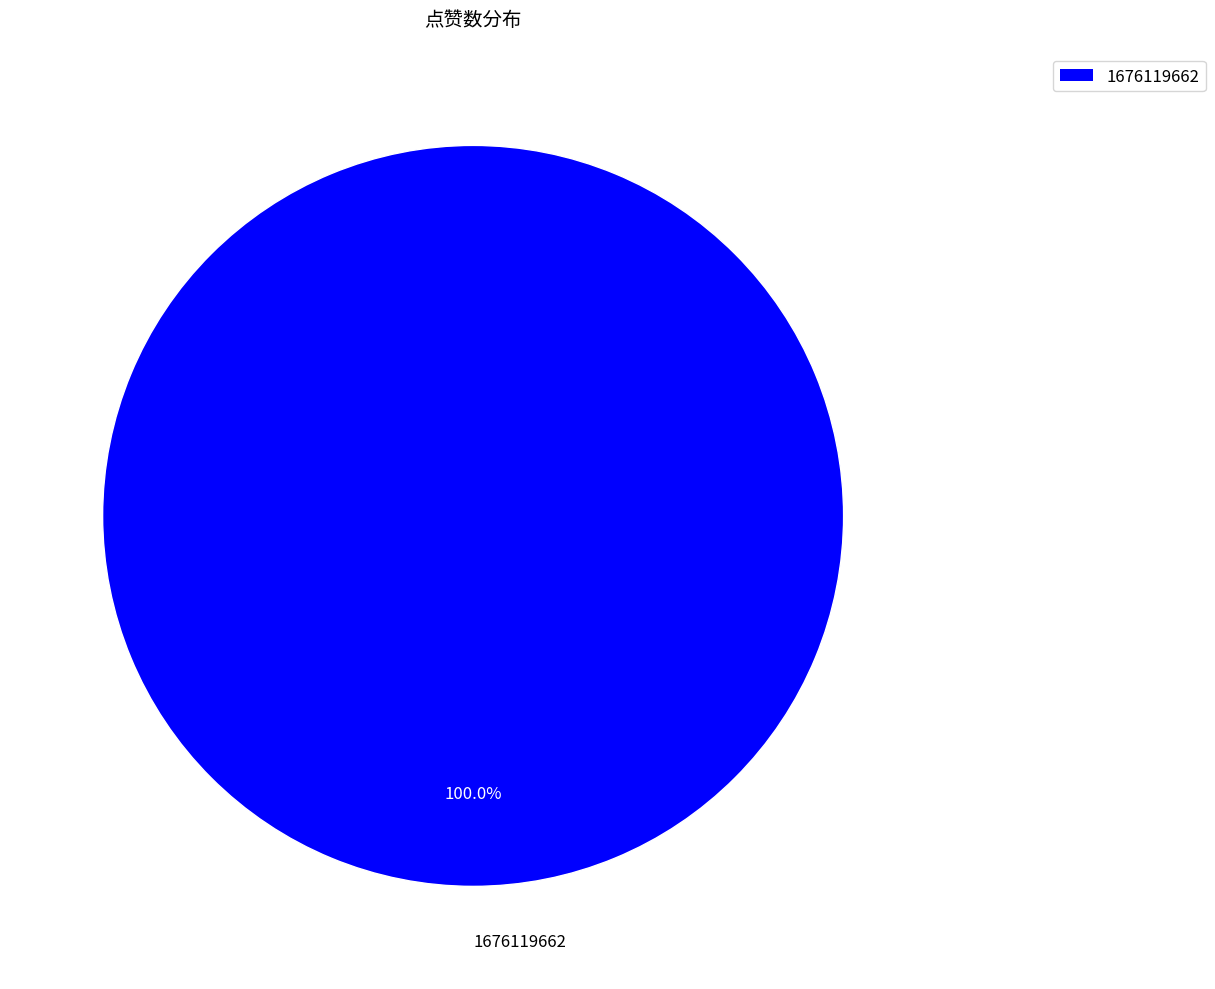

Rank the categories by value from lowest to highest.

1676119662